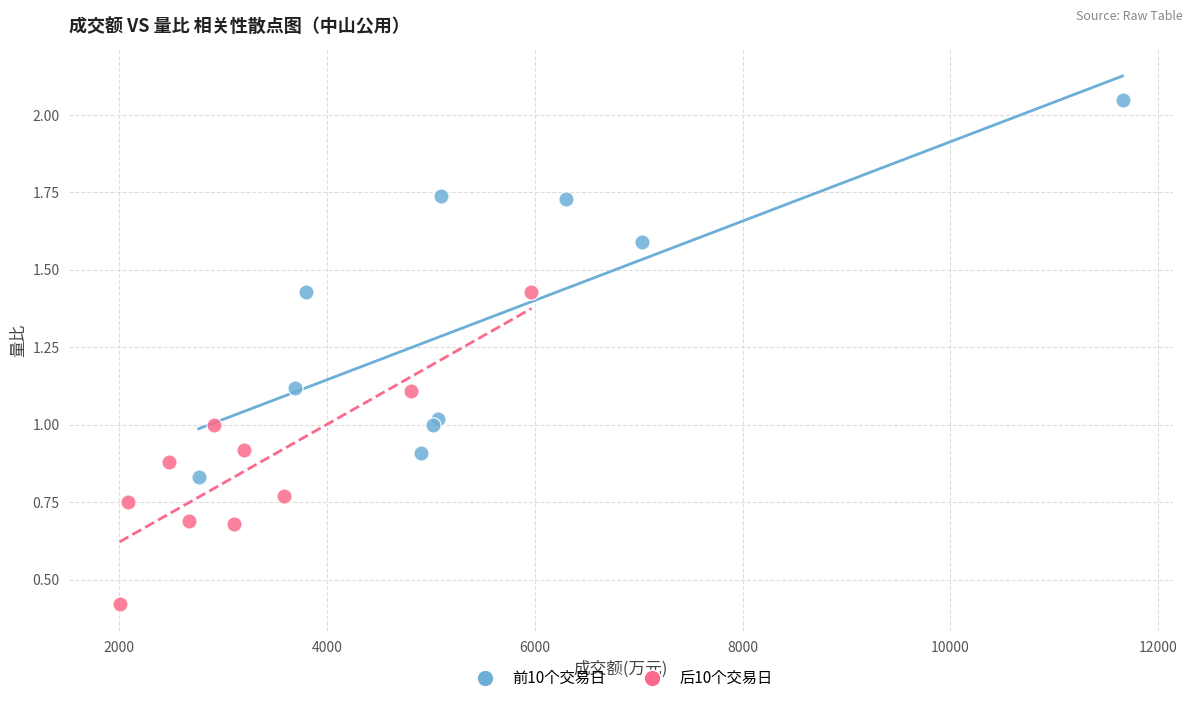

What are all the series names shown in the legend?

前10个交易日, 后10个交易日